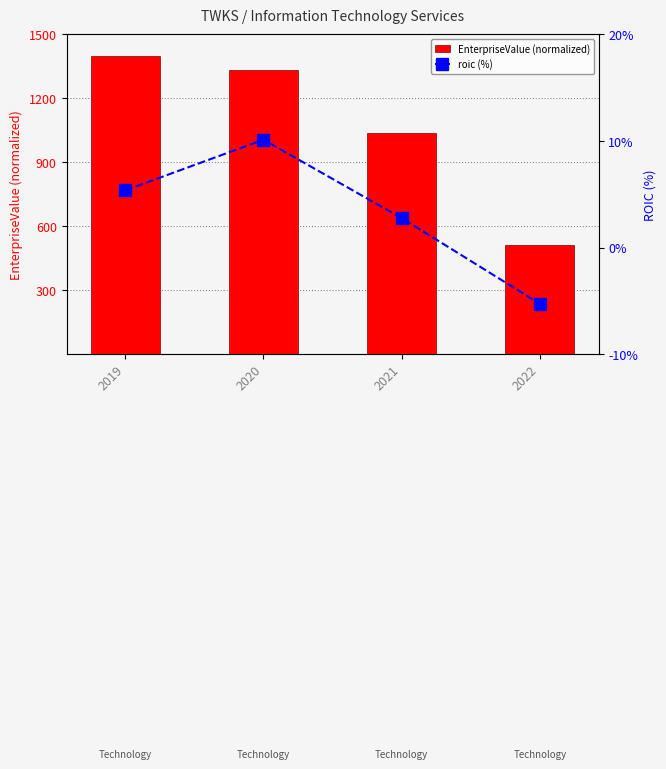

True or false: roic (%) has a value of 2.8 at 2021.

True